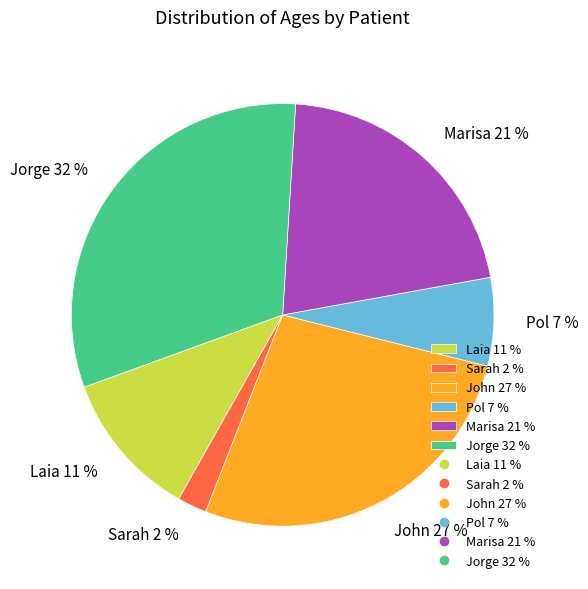

How many slices are in this pie chart?

6